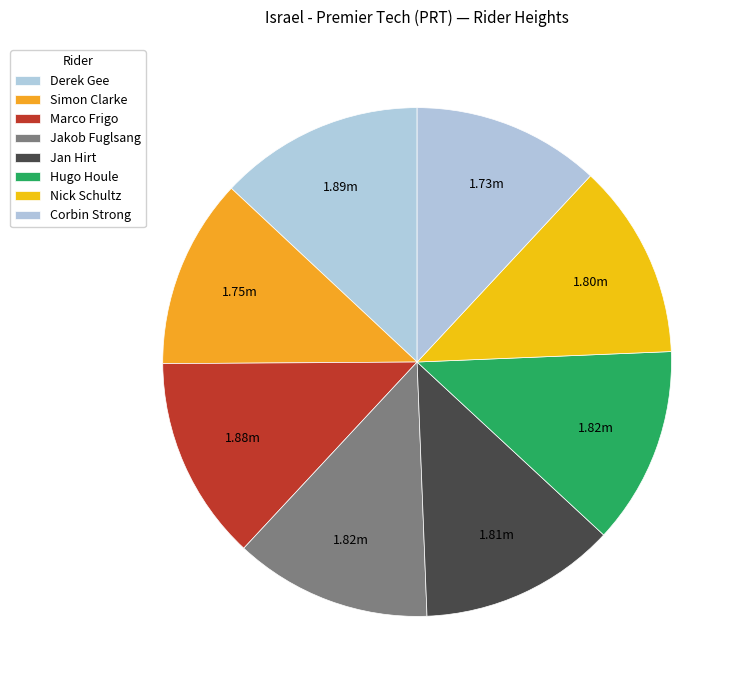

Count the number of slices in the pie.

8